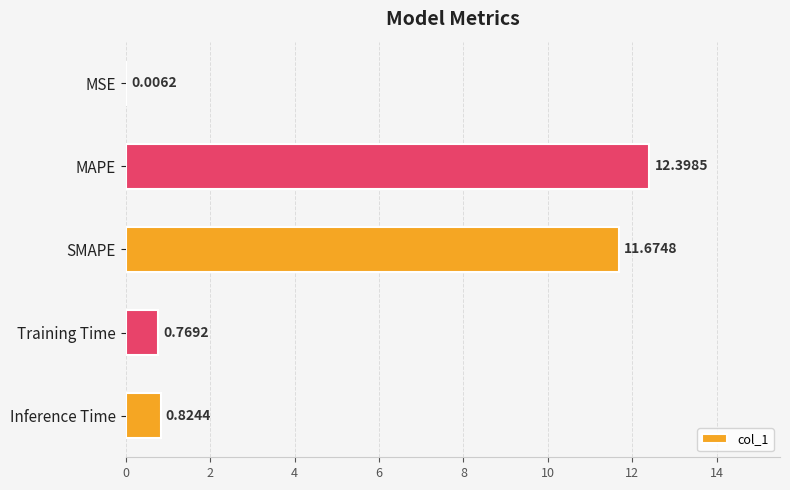

Where is the data nearest to the value 6?

Inference Time